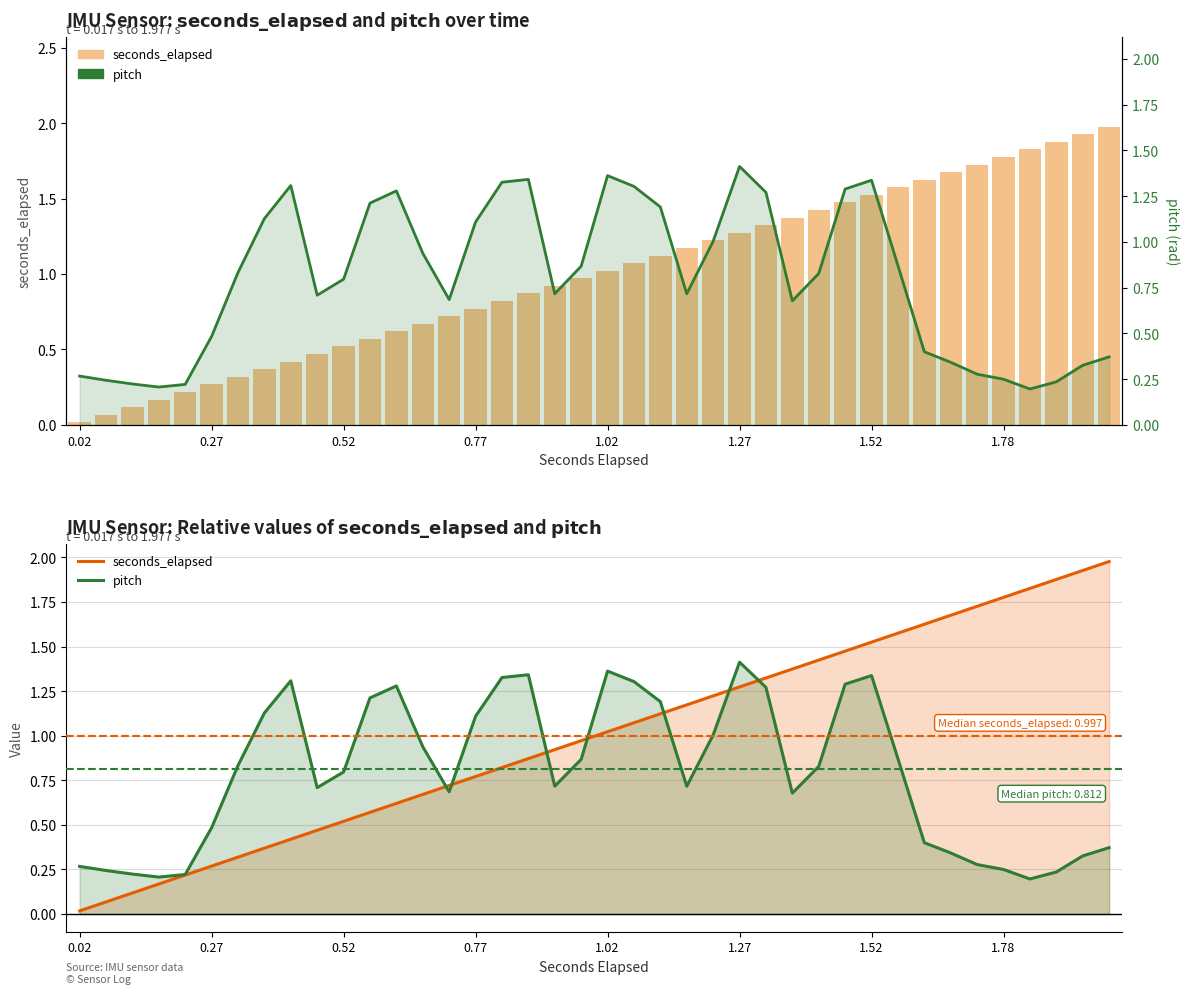

How many values in the seconds_elapsed series are below 1?

20